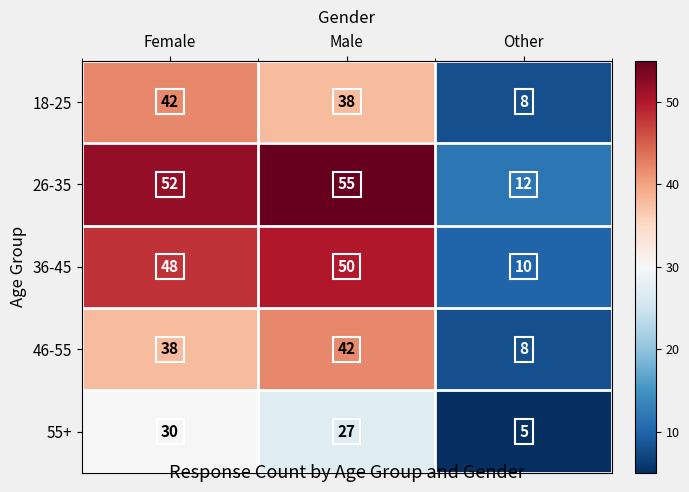

The 46-55 series shows 5 at Other. True or false?

False